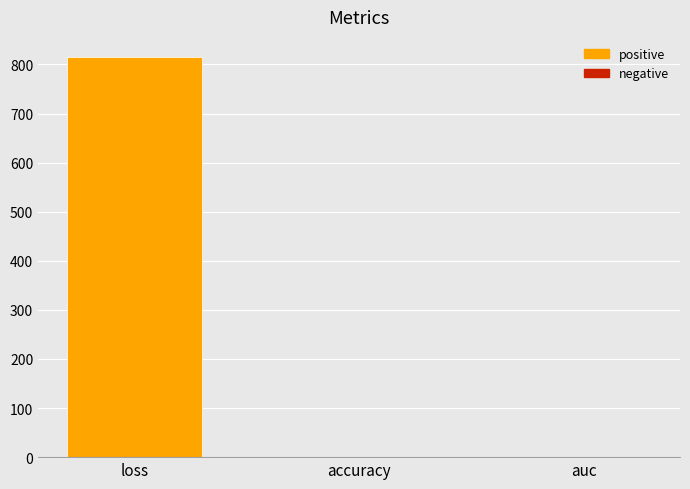

The chart shows a value of 0.4 at accuracy. True or false?

True